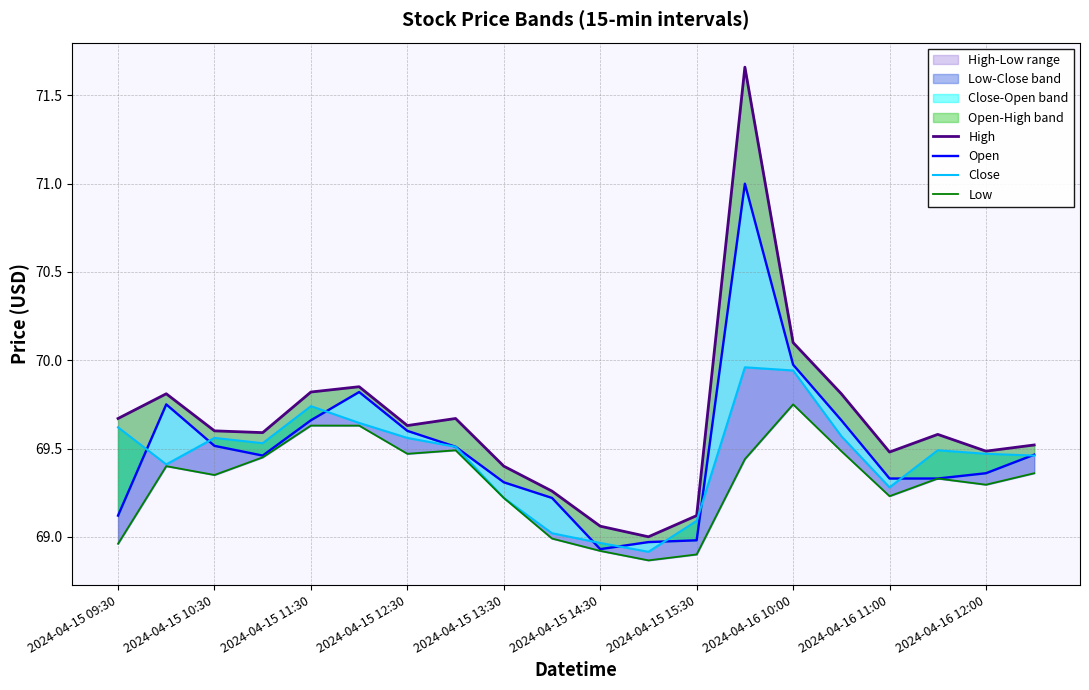

What is the difference between the maximum and minimum values in the High series?

2.7